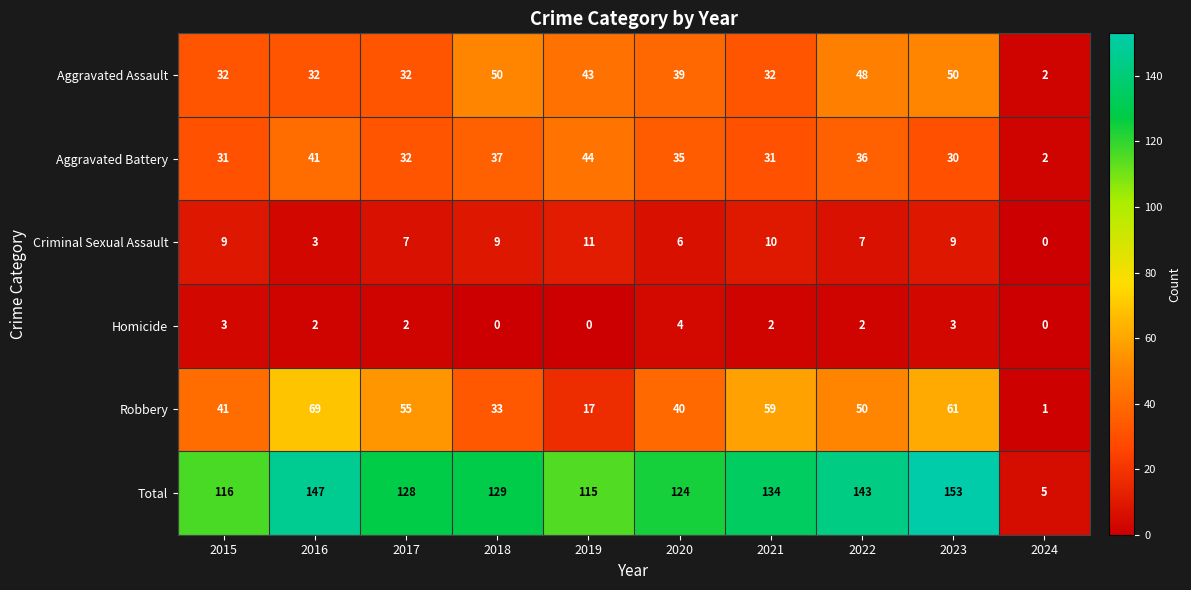

What is the spread (max minus min) of values at 2018?

129